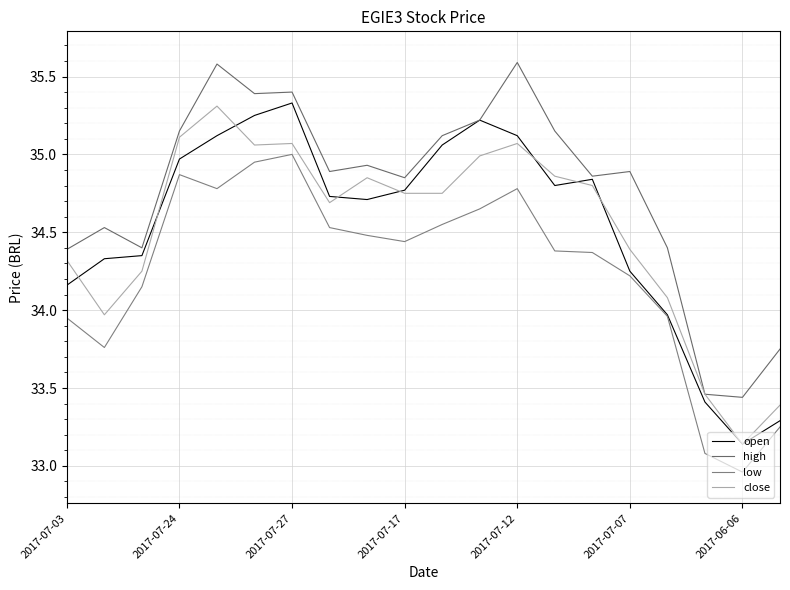

How many lines are shown in the chart?

4